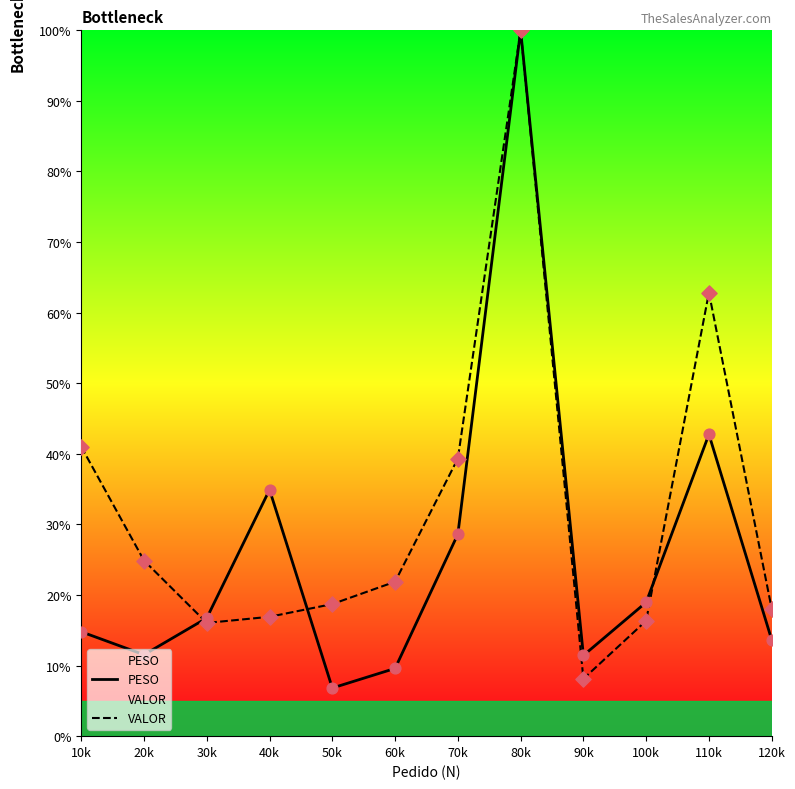

At how many categories does at least one series exceed 95?

1